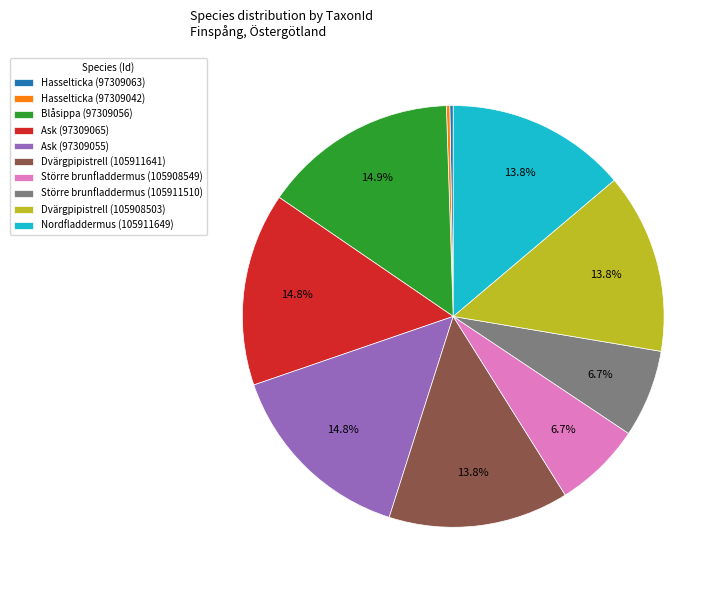

Combined, do Blåsippa (97309056) and Större brunfladdermus (105911510) account for over 50%?

No